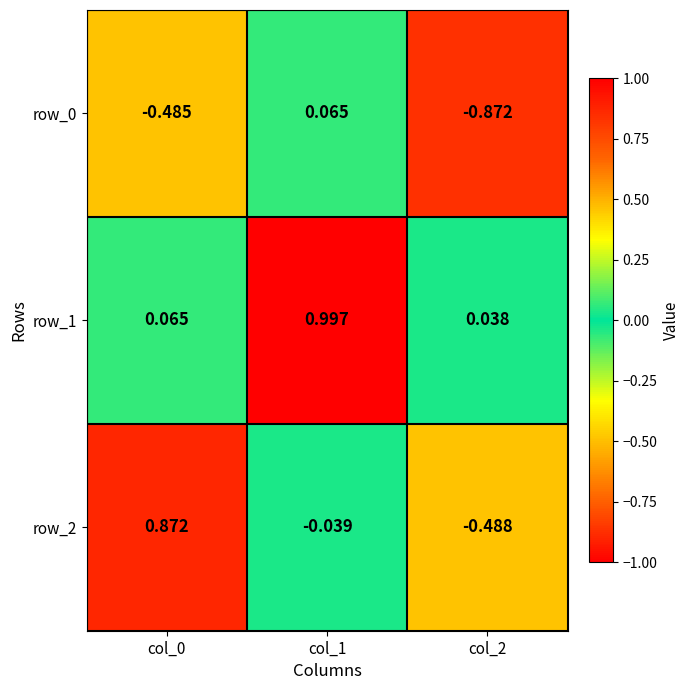

Is it true that row_2 equals 0.3 at col_0?

False